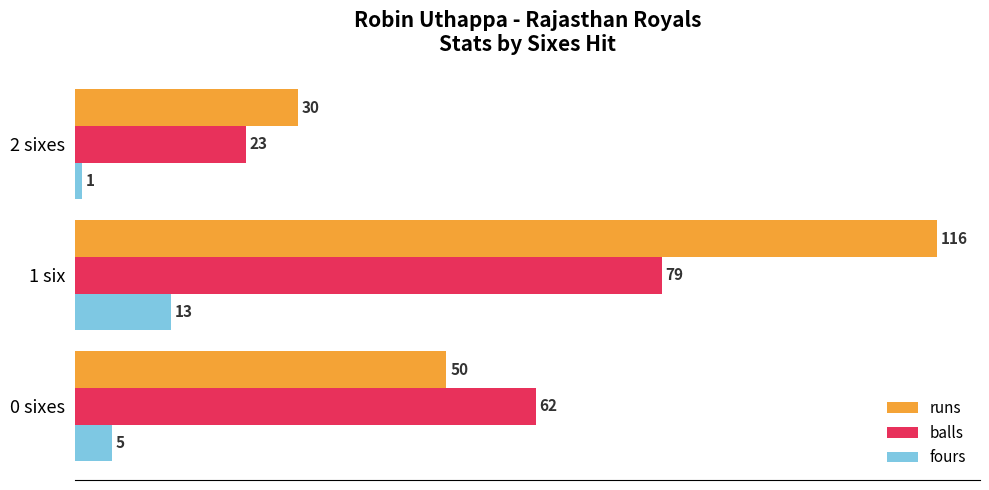

Which series has the largest total across all categories?

runs